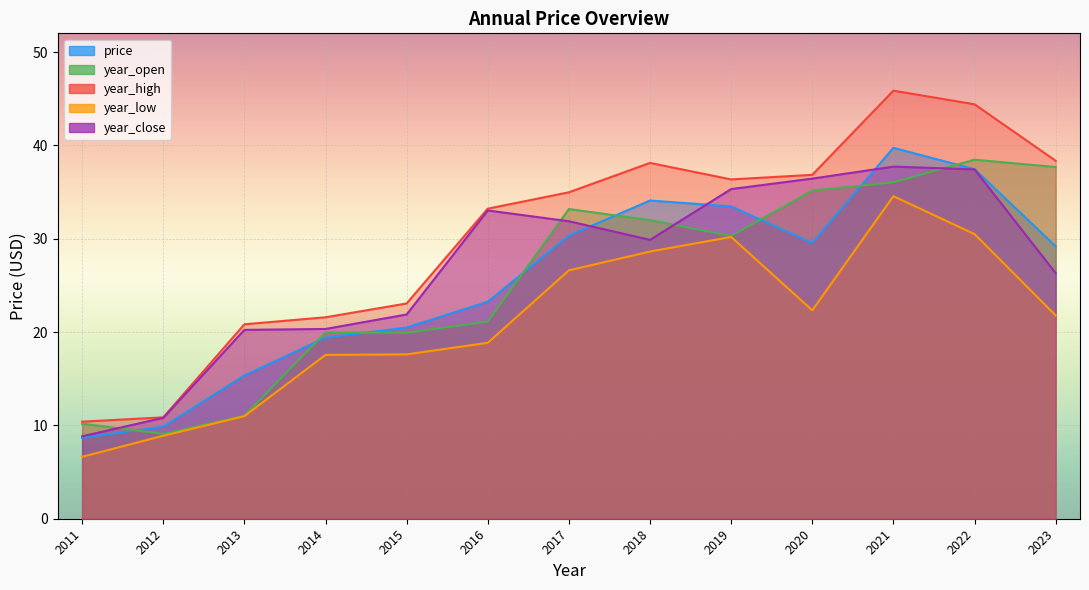

What is the difference between the year_high values at 2016 and 2012?

22.4